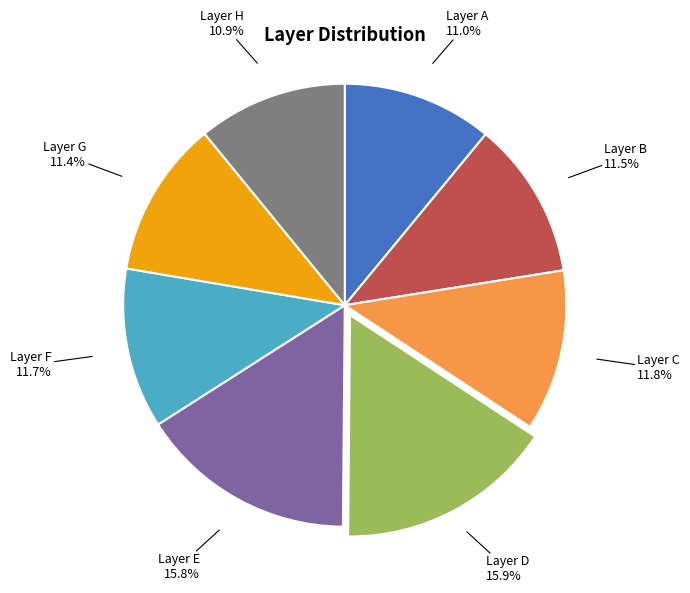

Is Layer G the majority of the pie?

No